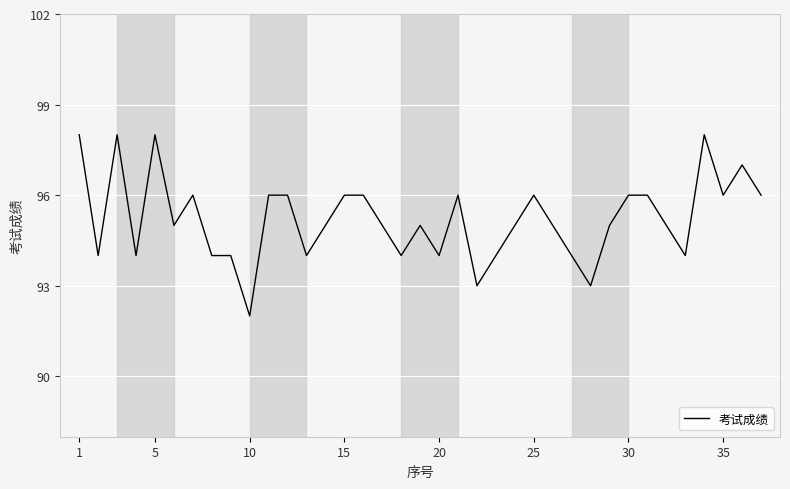

What is the greatest value displayed?

98